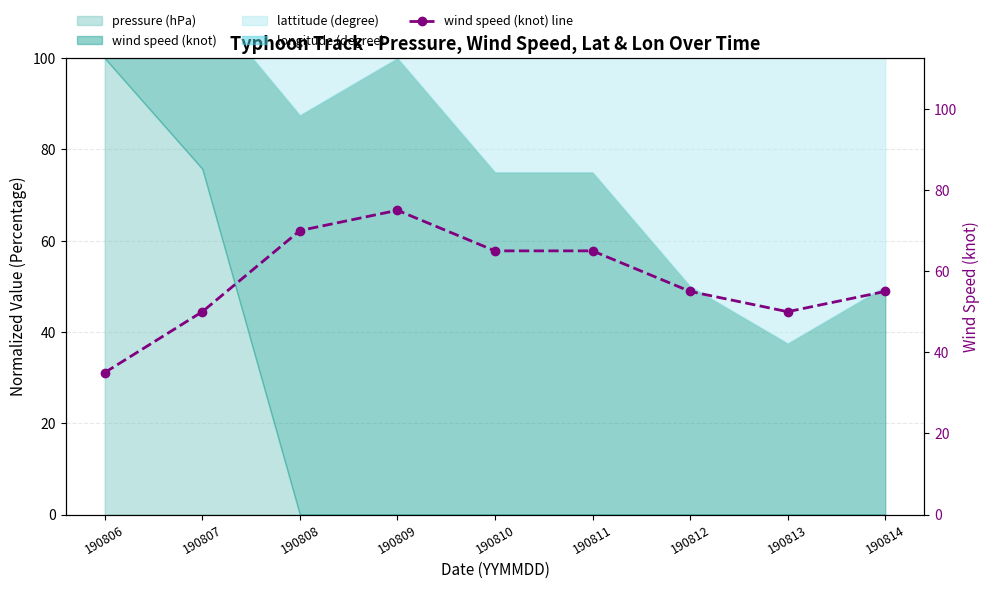

Which has a higher value, 190810 or 190808?

190808